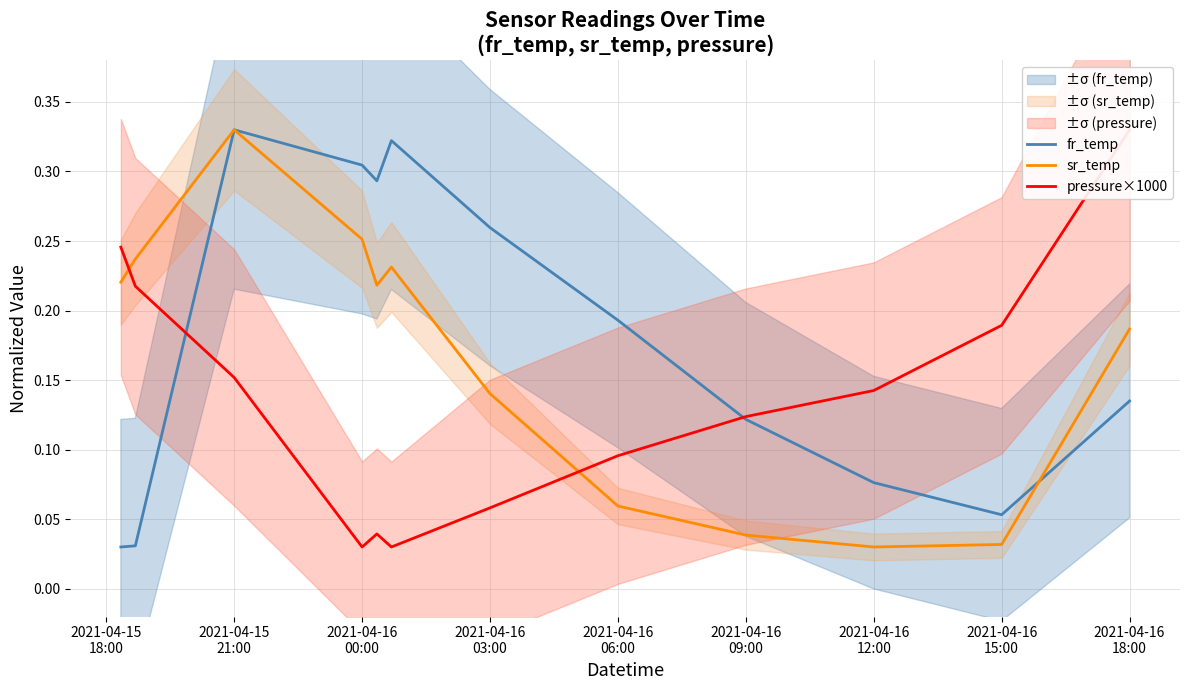

What are all the series names shown in the legend?

fr_temp, sr_temp, pressure×1000